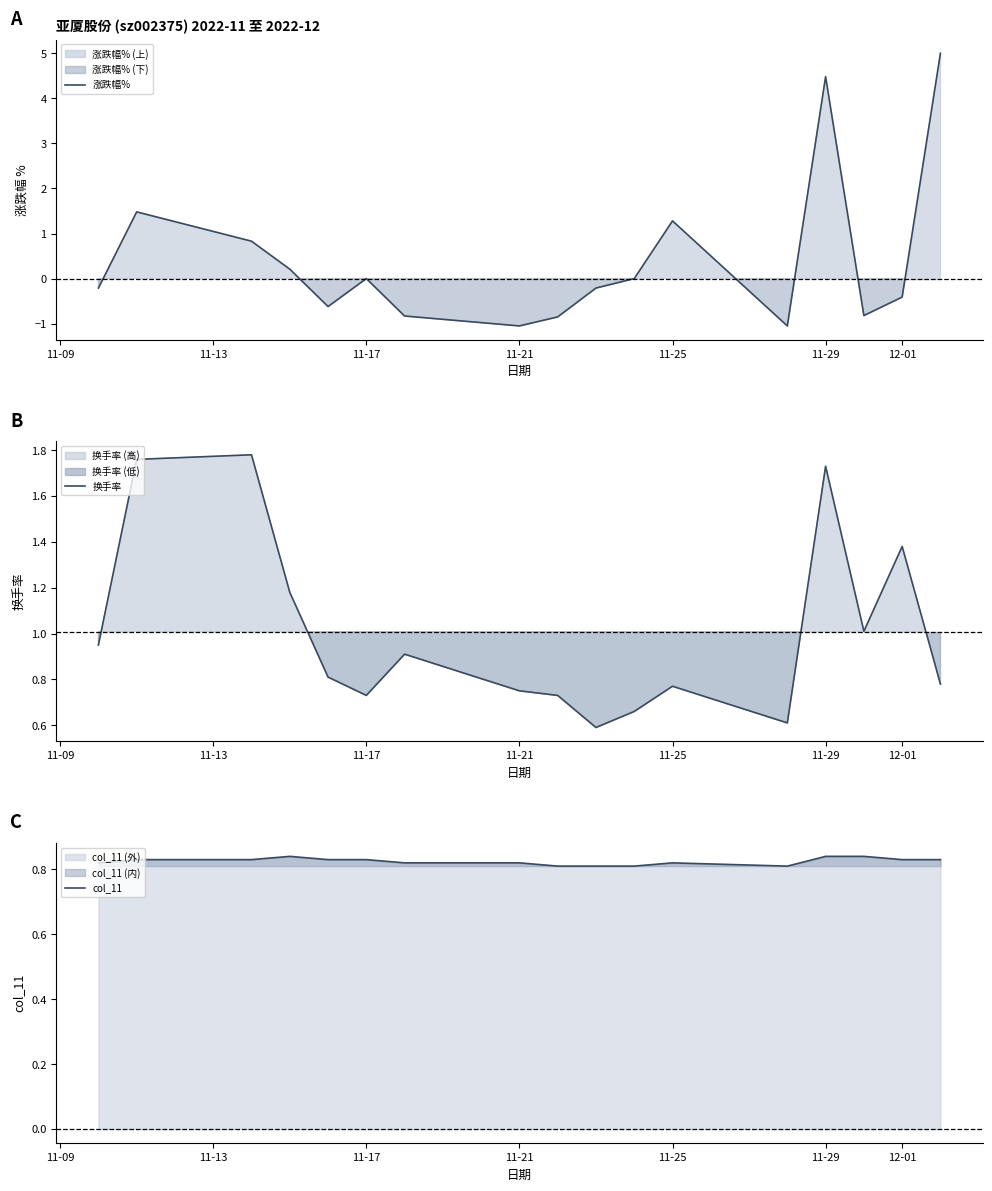

Count the number of categories in the chart.

17